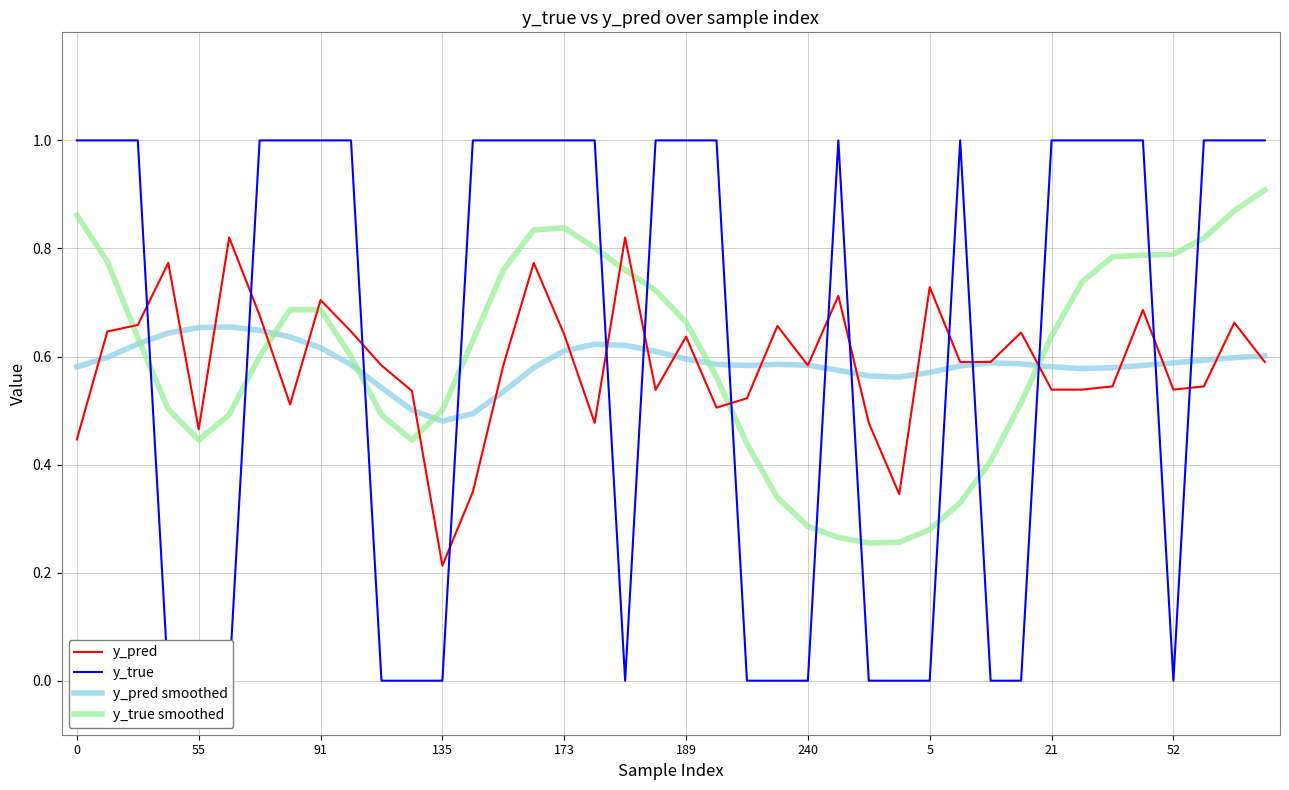

At 23, list the series in order from smallest to largest.

y_true, y_true smoothed, y_pred smoothed, y_pred